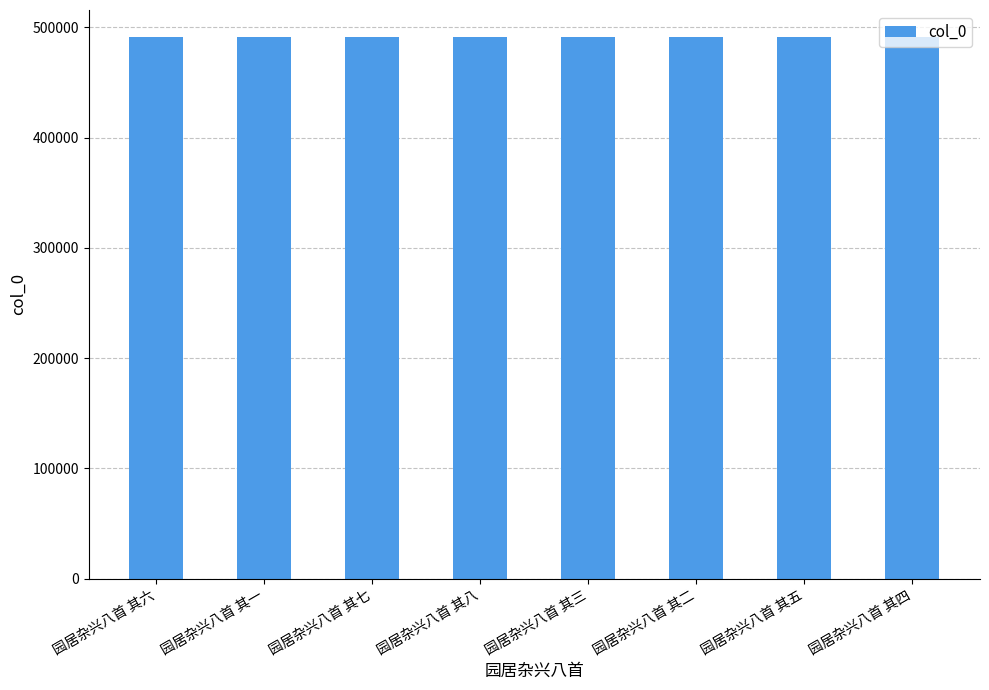

What is the label of the 8th bar from the right?

园居杂兴八首 其六